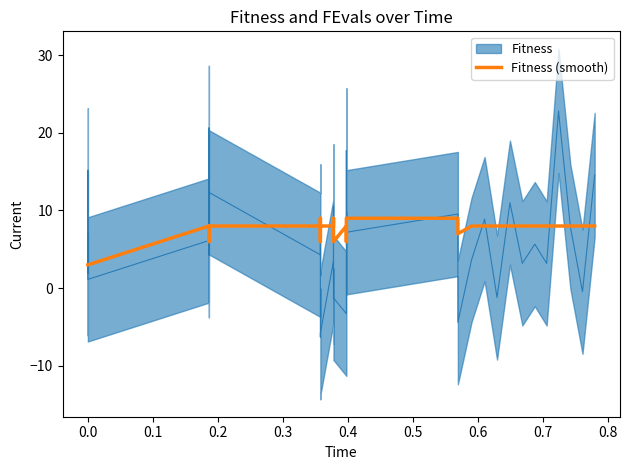

The chart shows a value of 13 at 34. True or false?

False